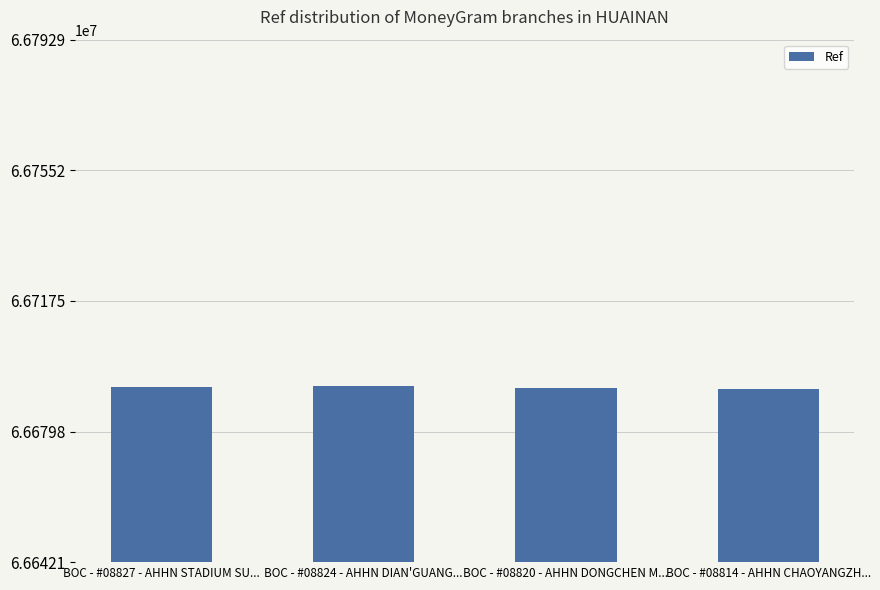

What is the sum of all values?

266770093